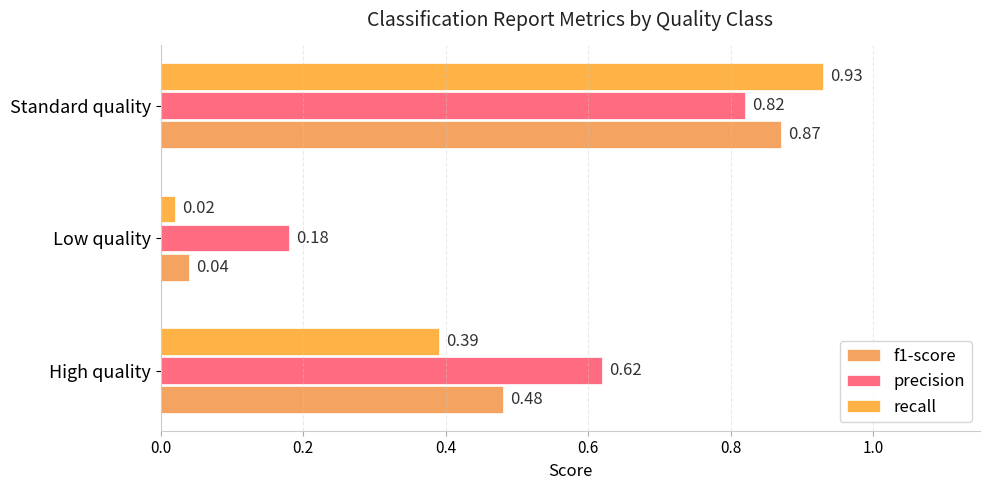

Which series has the largest range (max minus min)?

recall